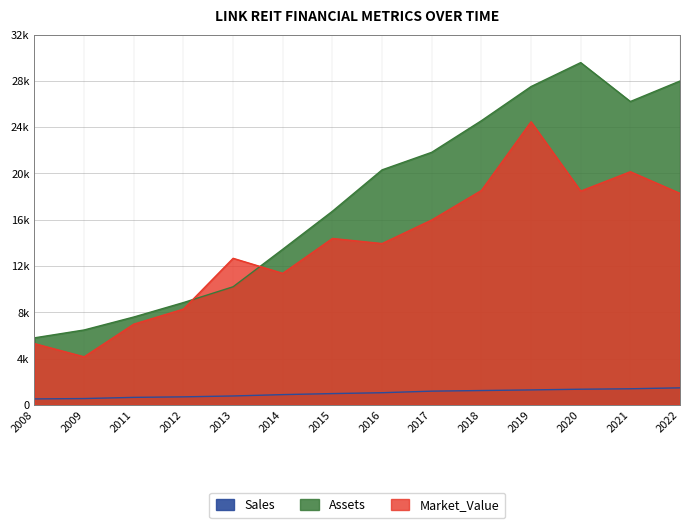

What is the difference between the highest and lowest values at 2022?

26523